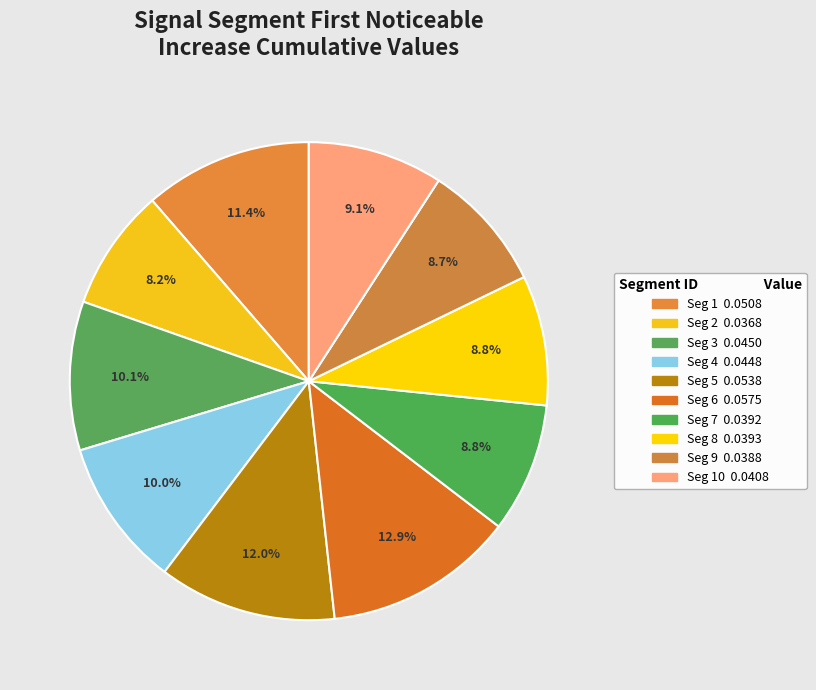

Count the number of slices in the pie.

10